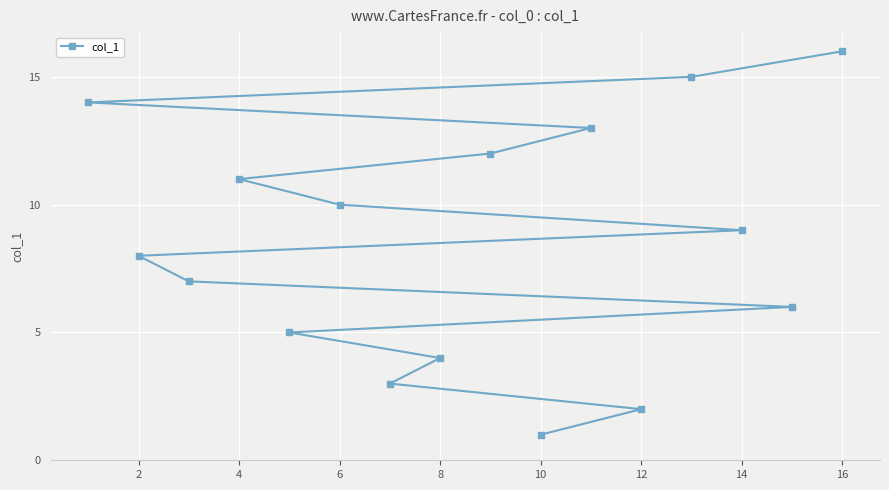

True or false: there are more than 0 points higher than both neighbors.

False